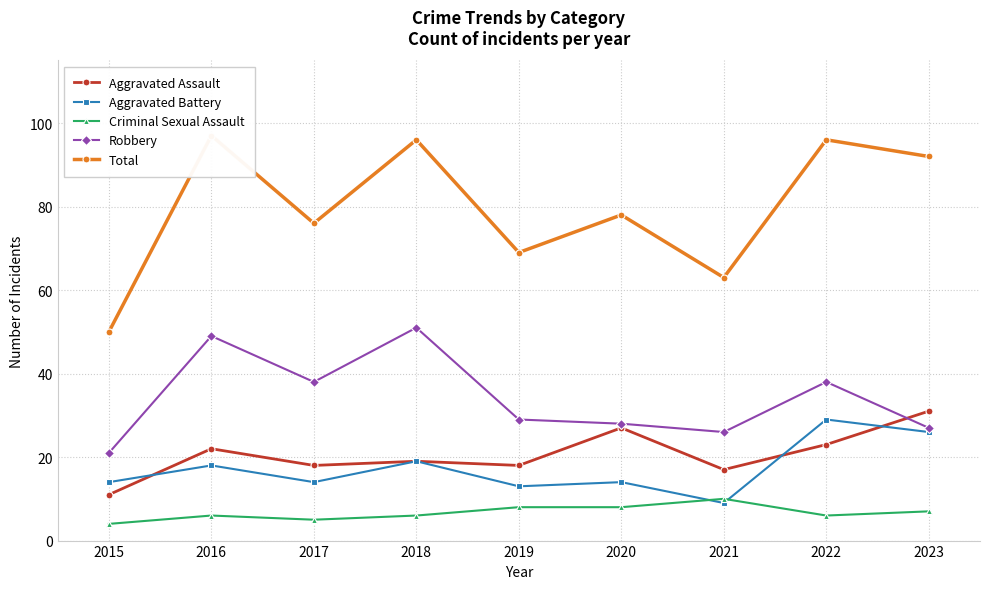

Reading left to right, list all the values displayed in this chart.

Aggravated Assault: 11	22	18	19	18	27	17	23	31
Aggravated Battery: 14	18	14	19	13	14	9	29	26
Criminal Sexual Assault: 4	6	5	6	8	8	10	6	7
Robbery: 21	49	38	51	29	28	26	38	27
Total: 50	97	76	96	69	78	63	96	92